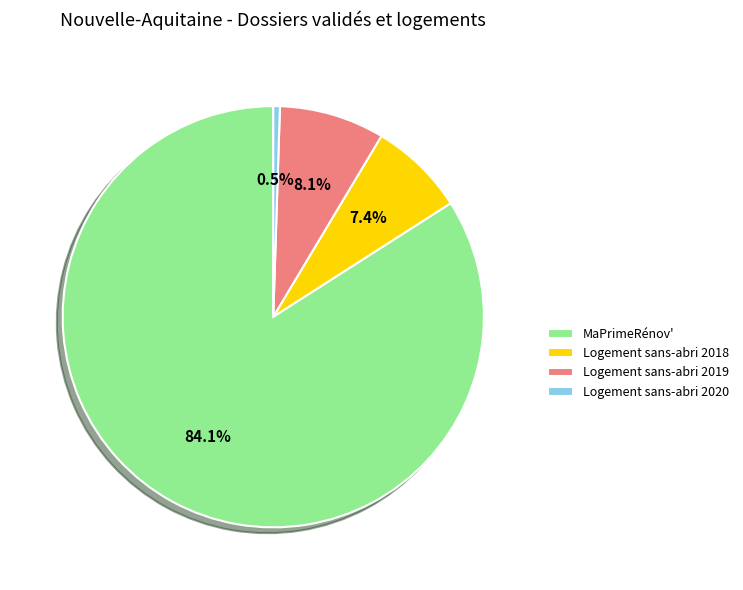

Which category accounts for the majority?

MaPrimeRénov'